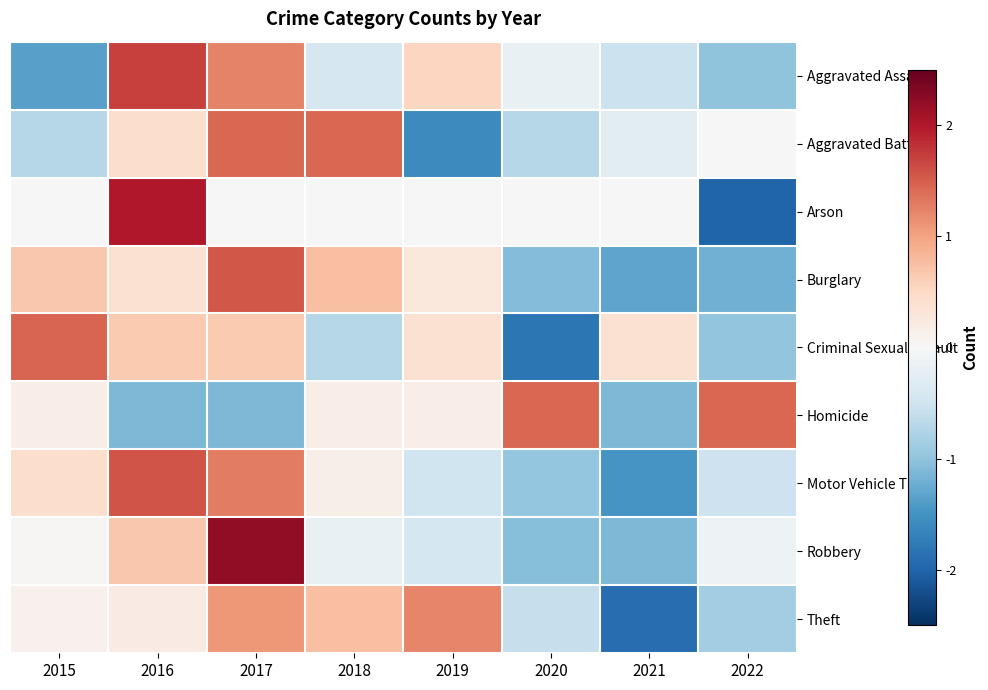

At how many categories does at least one series exceed 1?

7